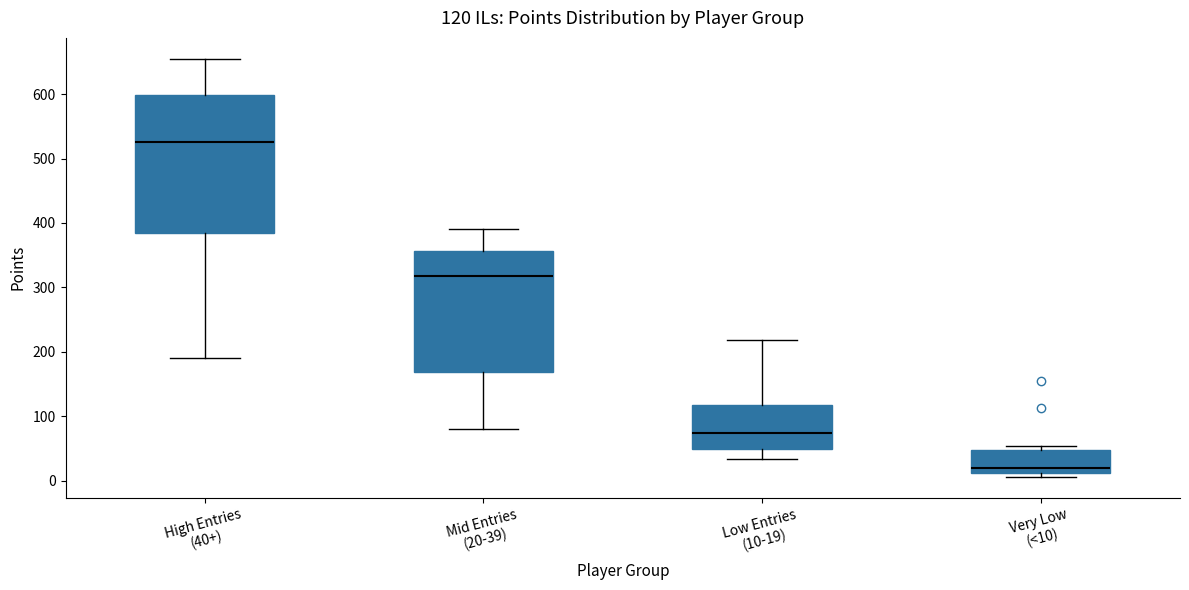

Which box has the lowest median line?

Very Low (<10)